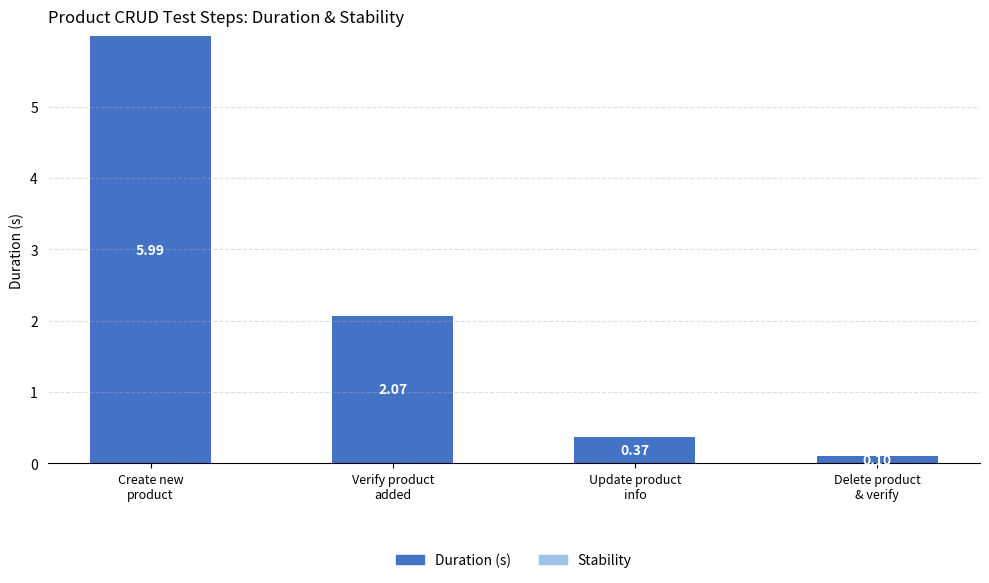

At which category does the chart reach its peak across all series?

Create new
product